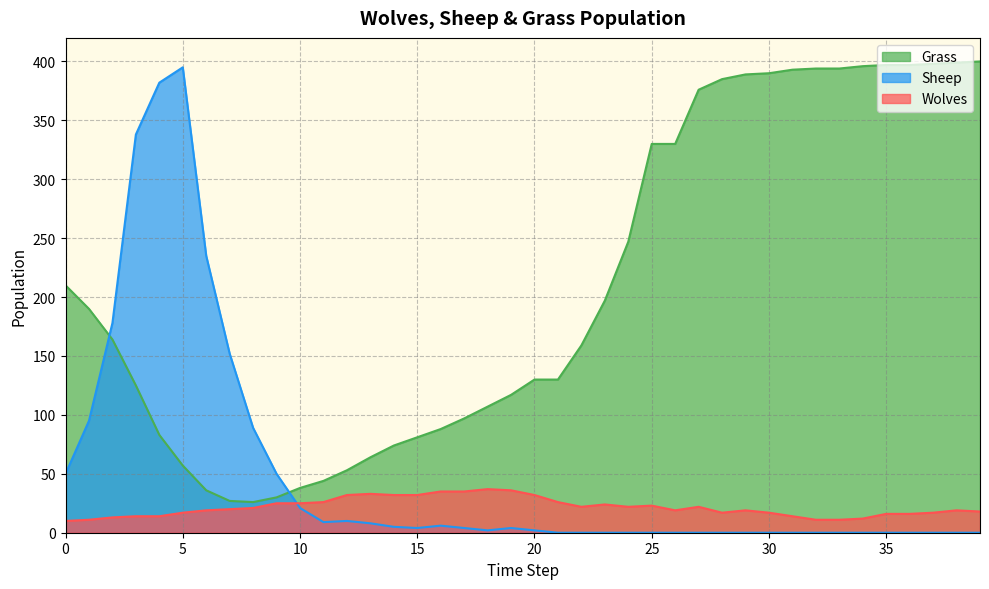

What is the approximate value of Sheep at 3?

338